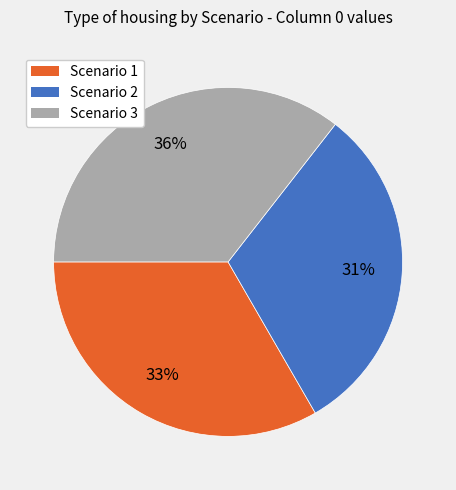

Is the sum of Scenario 3 and Scenario 2 greater than half?

Yes